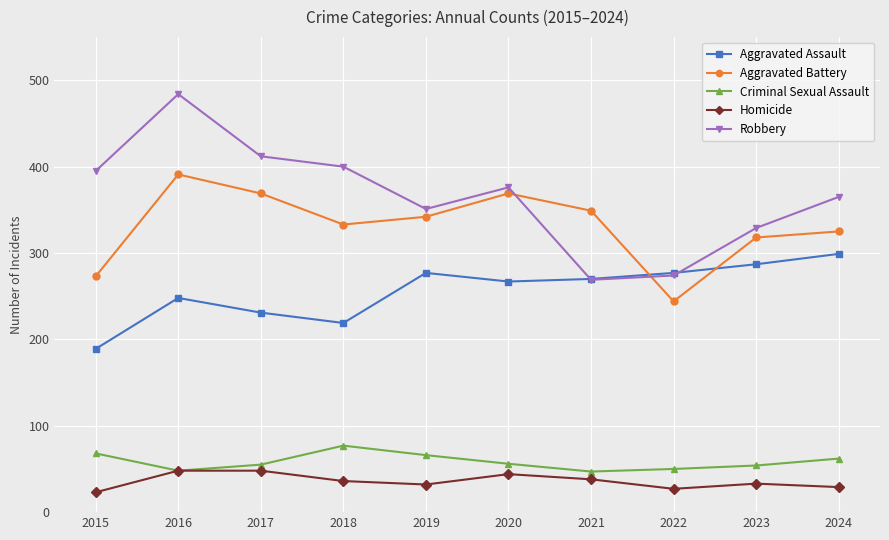

Is it true that Robbery equals 412 at 2021?

False